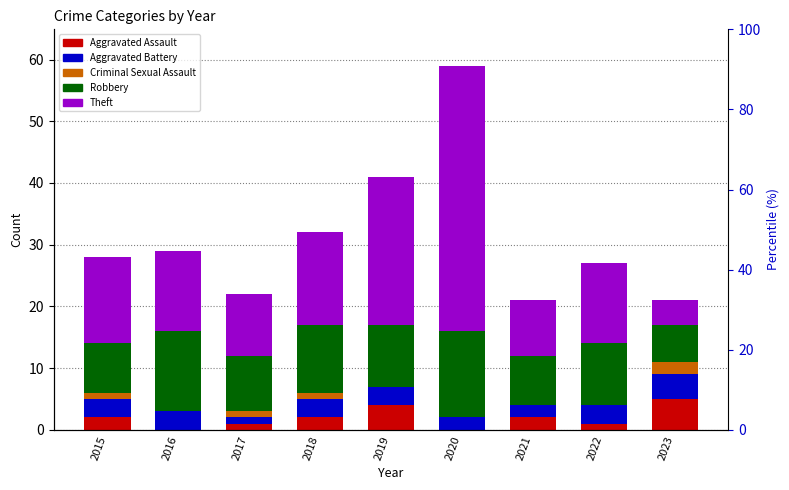

Which series has the largest range (max minus min)?

Theft